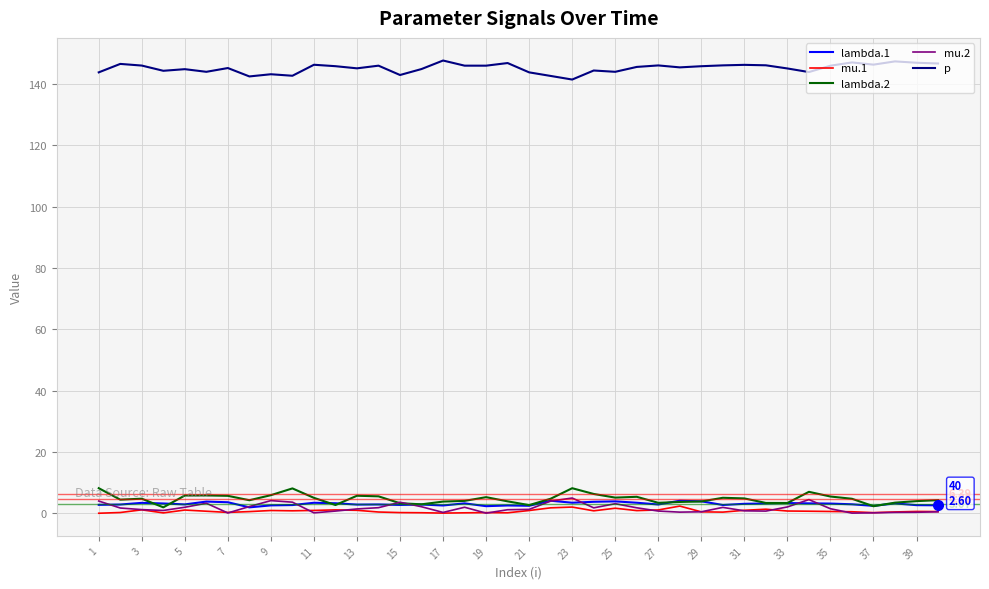

Which series has the largest total across all categories?

p